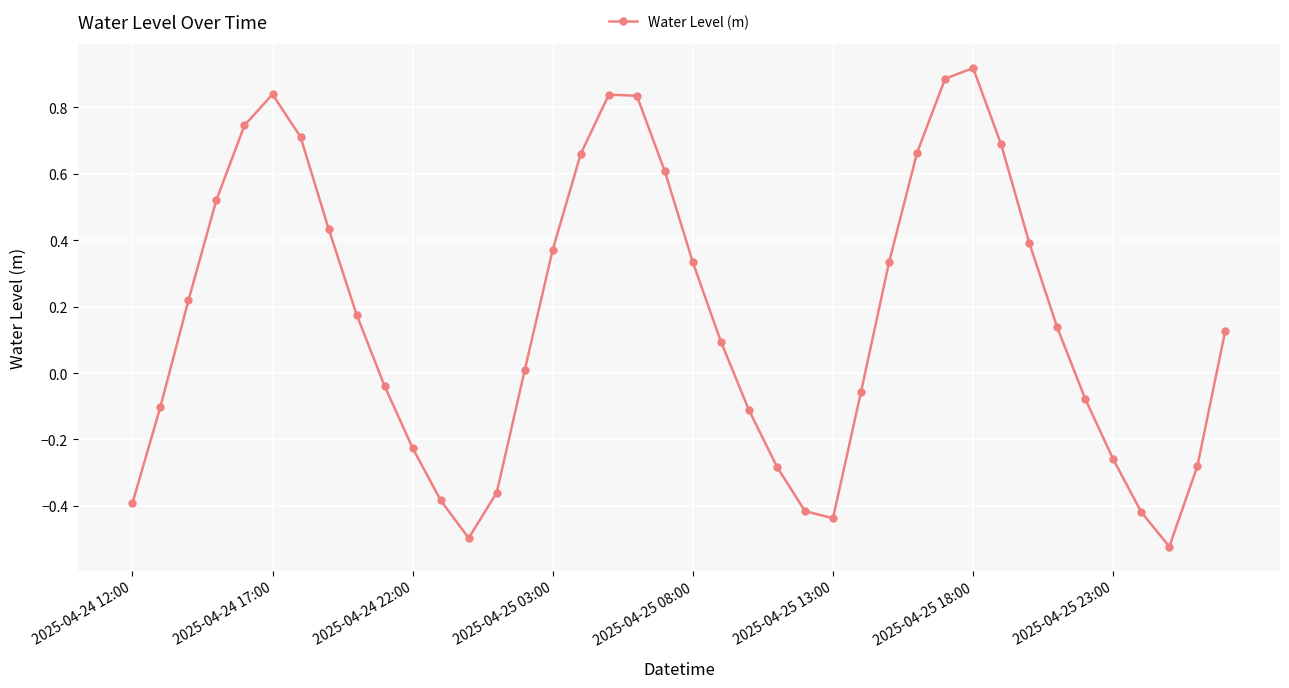

How many points are higher than both their immediate neighbors (excluding endpoints)?

3